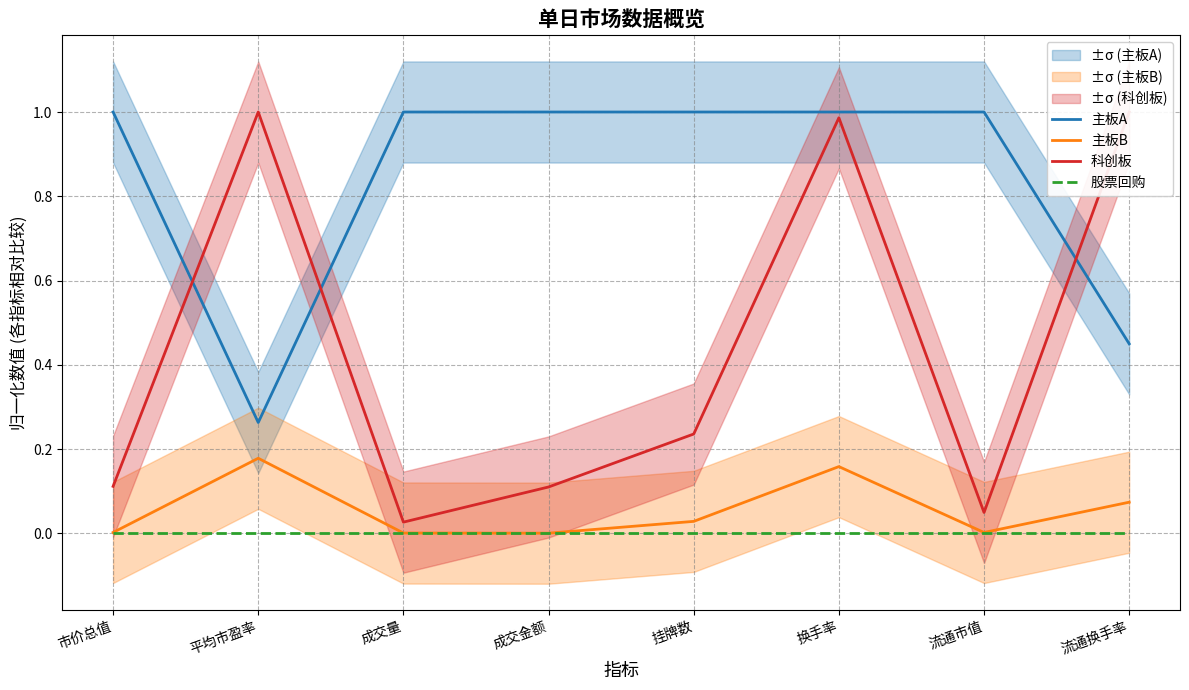

The 主板A series shows 1.0 at 流通市值. True or false?

True